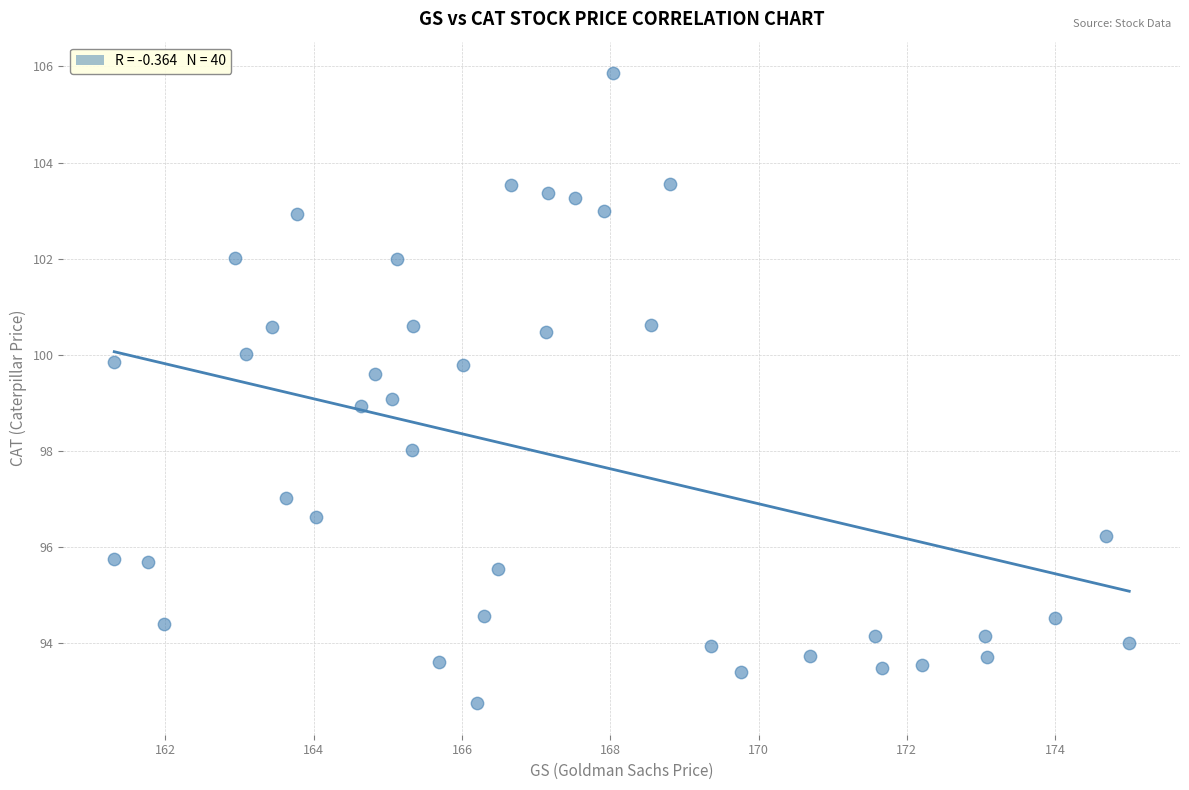

What is the range of Y values (max minus min)?

13.1